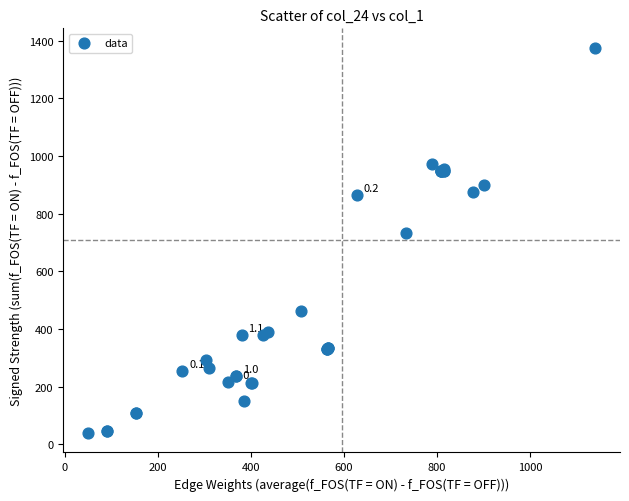

What Y value in the scatter plot is closest to 707?

732.8